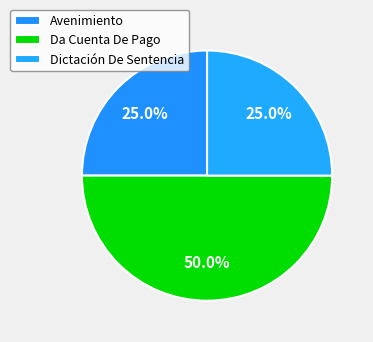

Is there any slice that represents more than half of the pie?

No